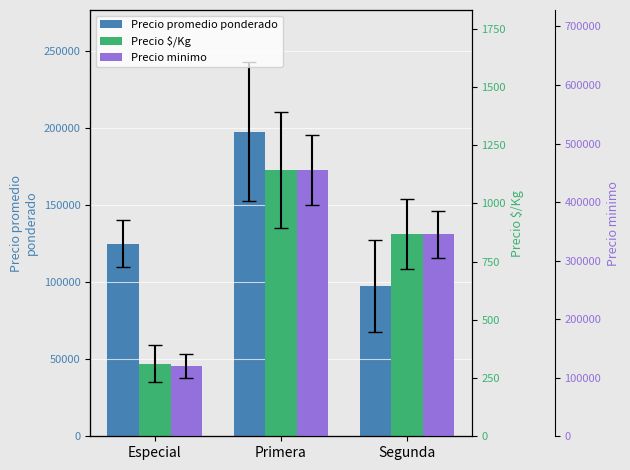

Read the Precio promedio ponderado value at Segunda, to the nearest 100.

97500